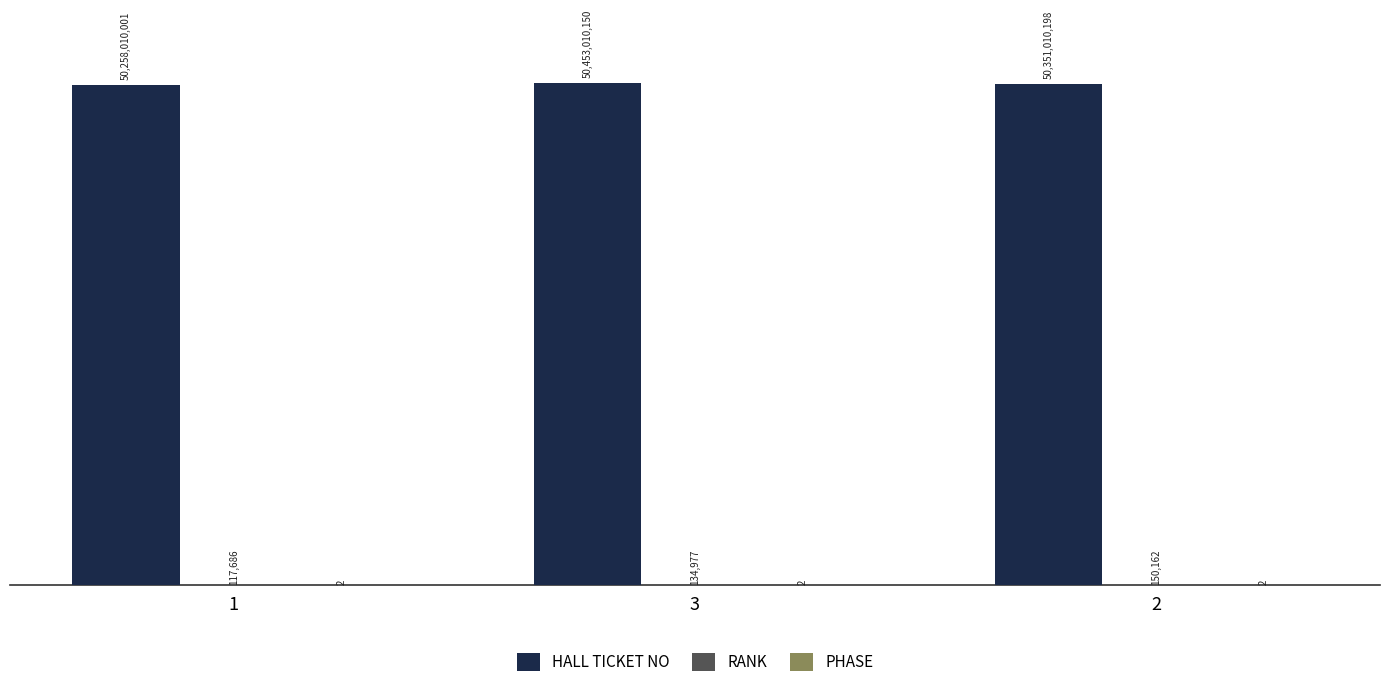

What is the approximate value of HALL TICKET NO at 2, to the nearest 100?

50351010200